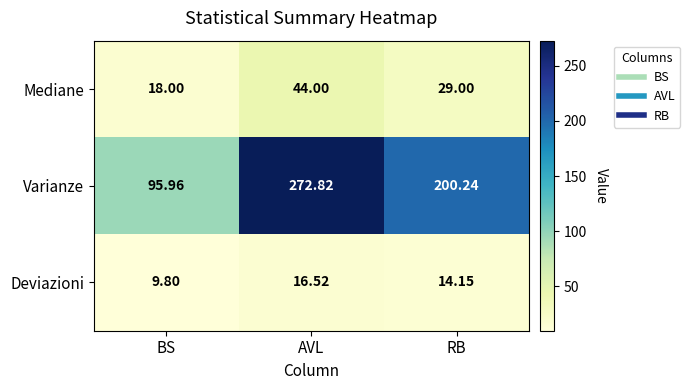

Rank the series at AVL from lowest to highest value.

Deviazioni, Mediane, Varianze